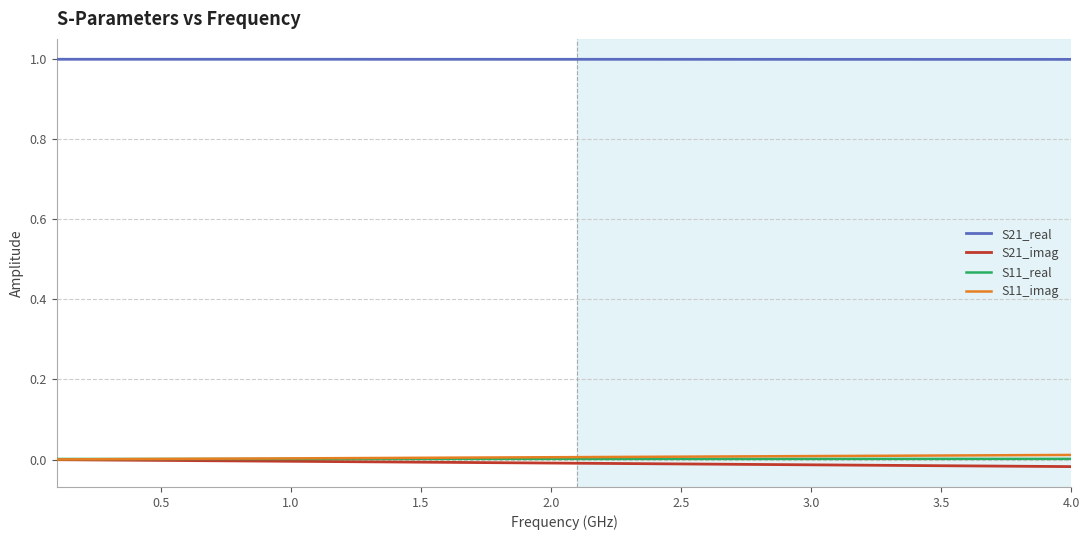

True or false: S11_real and S21_real cross at least once.

False